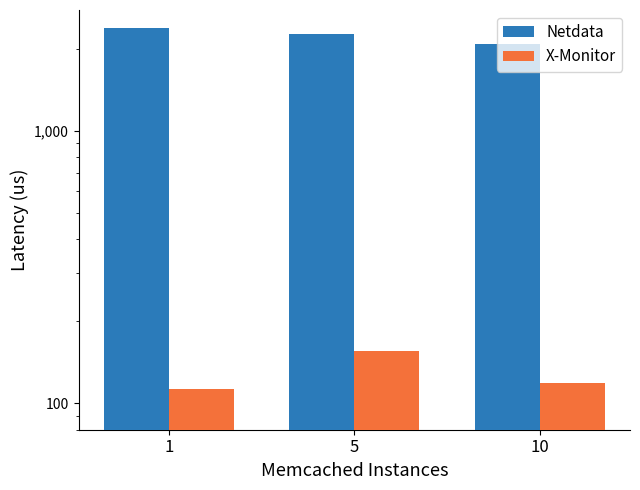

At 10, list the series in order from smallest to largest.

X-Monitor, Netdata